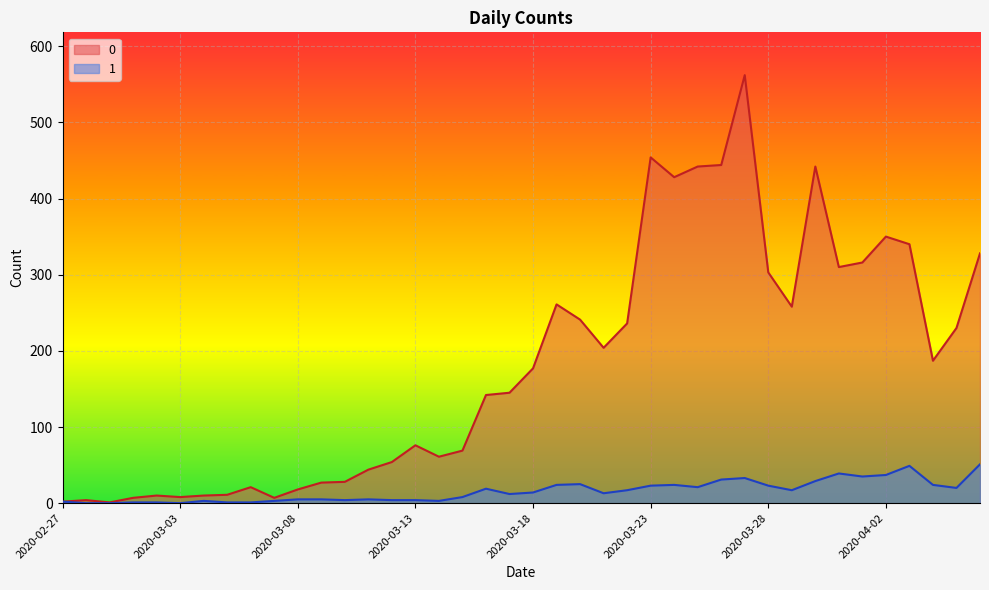

Count the number of data series in this chart.

2